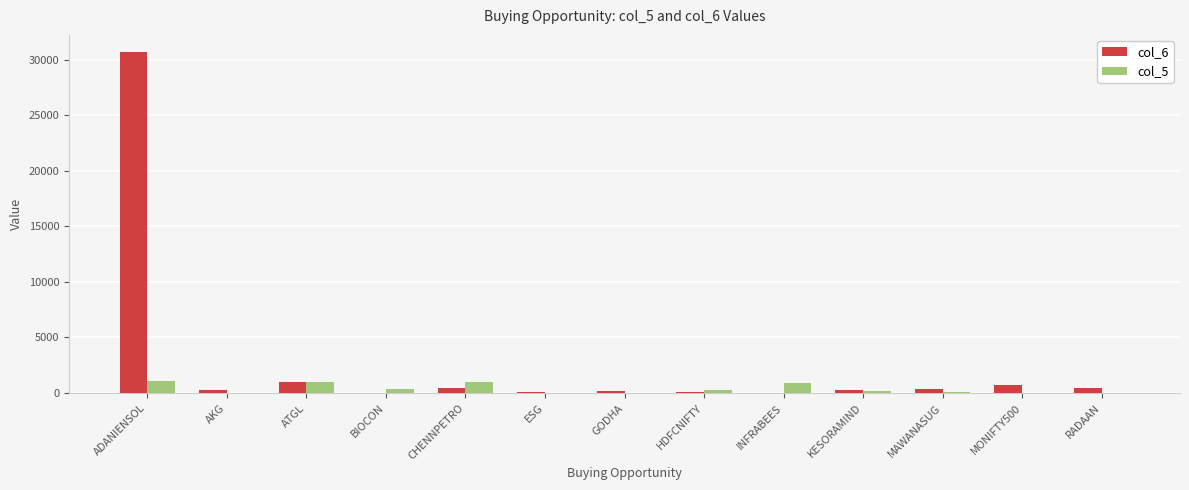

Is the value of col_5 at GODHA greater than the value of col_6 at MONIFTY500?

No